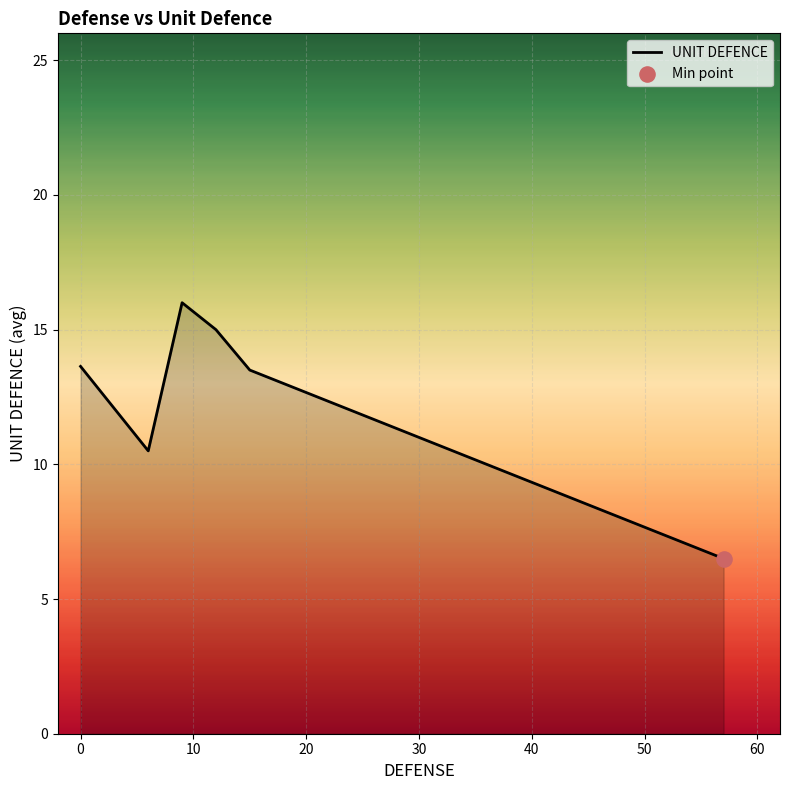

How many interior local valleys (lower than both neighbors) does the data have?

1